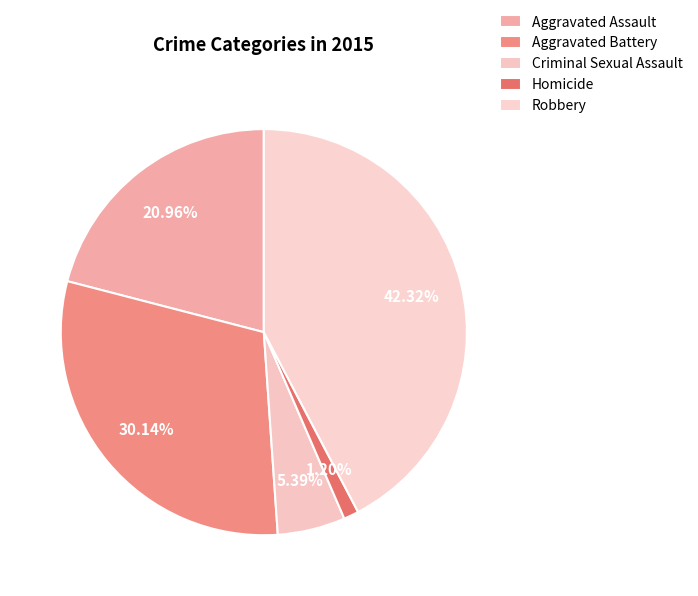

True or false: Aggravated Battery accounts for 30% of the total.

True